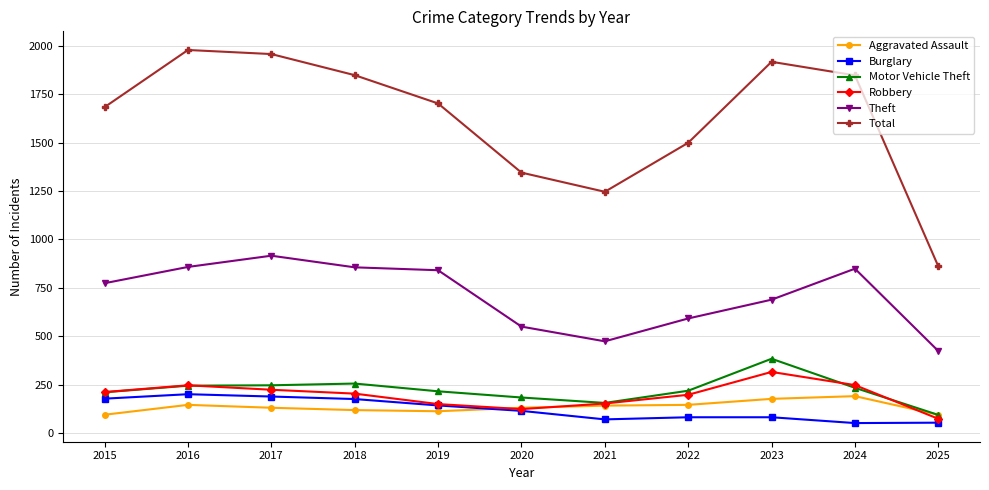

What is the value of the Theft point at the 8th from the left?

592